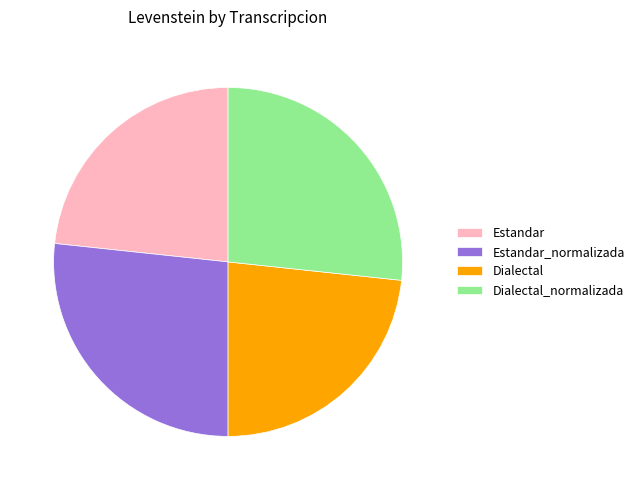

Does Dialectal_normalizada account for over 50% of the chart?

No